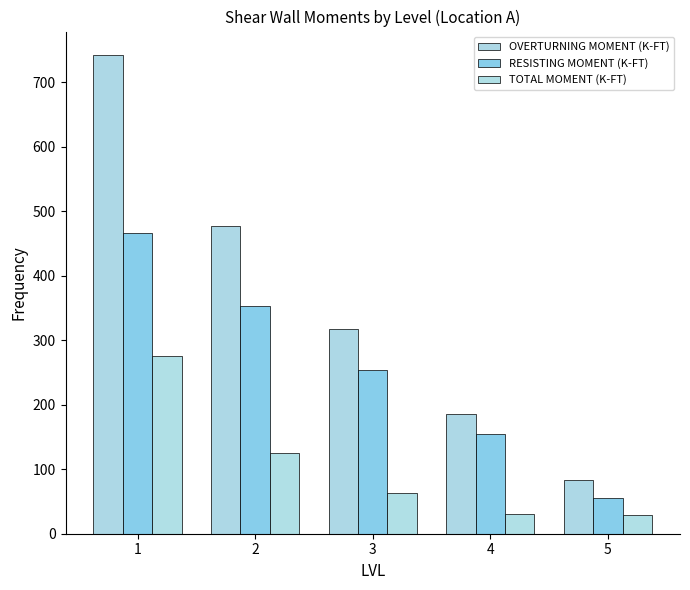

Is it true that OVERTURNING MOMENT (K-FT) equals 185.1 at 4?

True